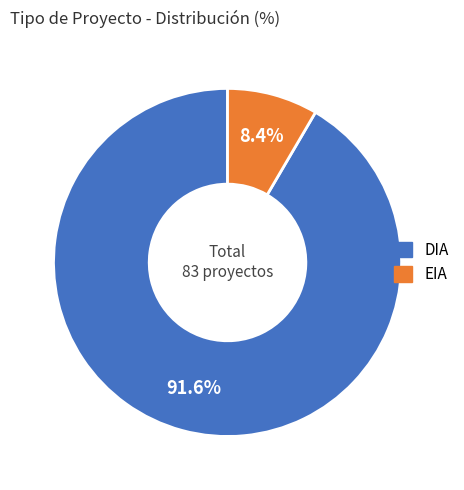

Which category has the smallest portion of the pie?

EIA